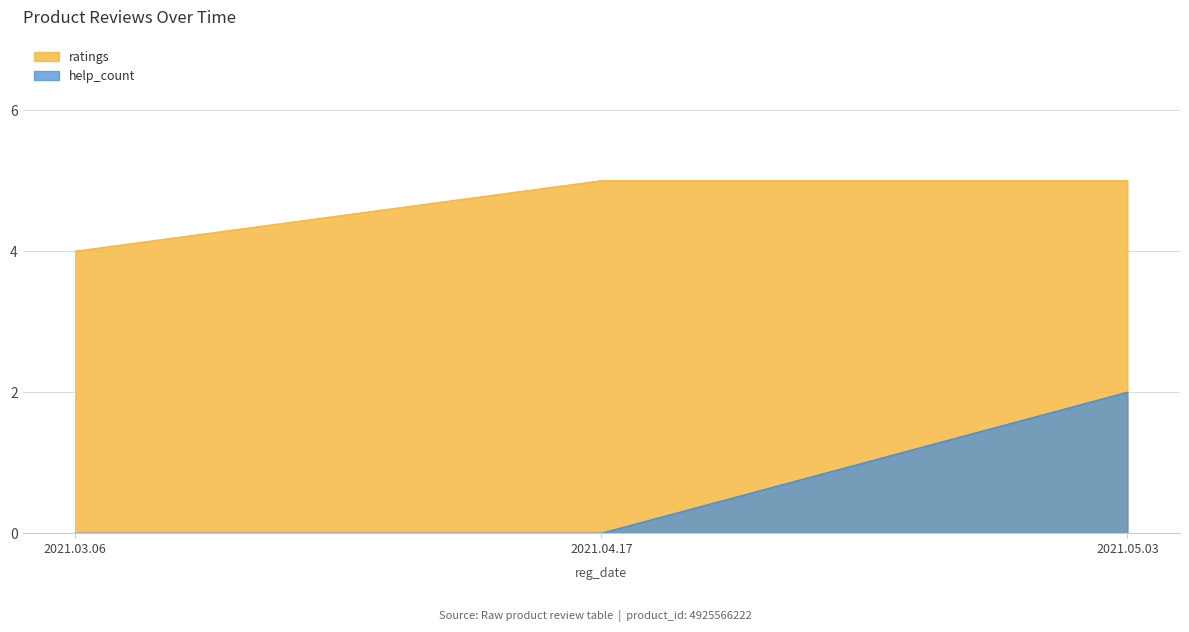

What is the difference between the maximum and minimum values in the ratings series?

1